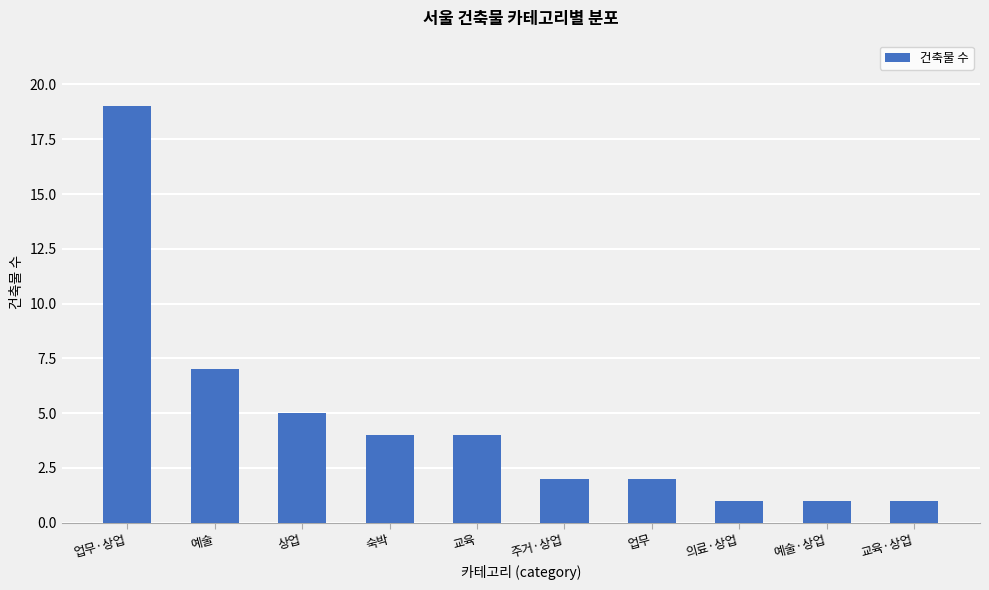

The value at 예술·상업 is 1. True or false?

True